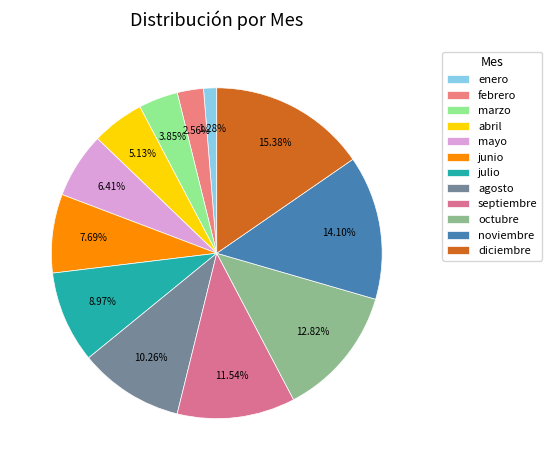

Which category has the smallest portion of the pie?

enero